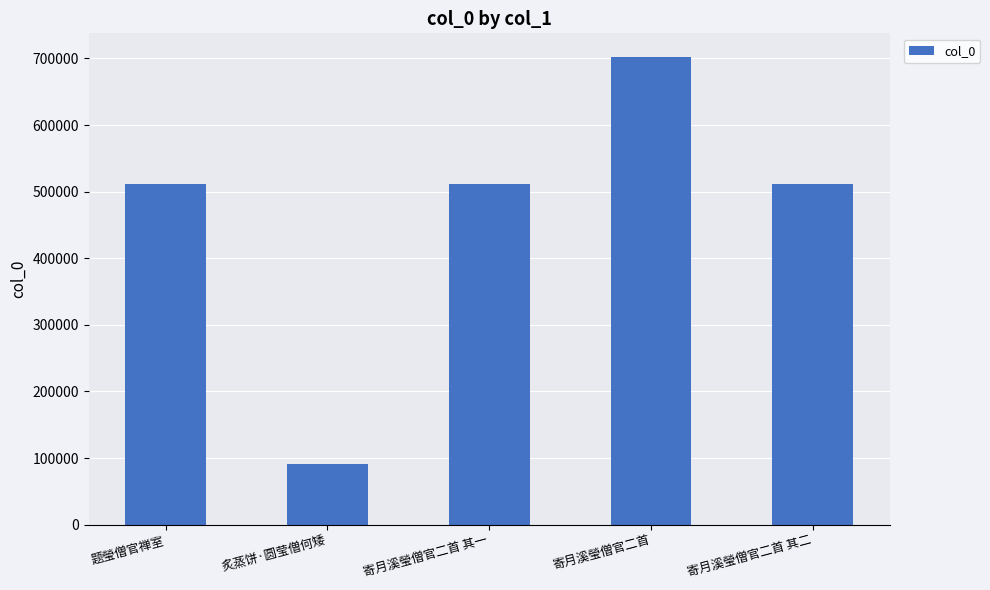

What is the maximum value shown in the chart?

702641